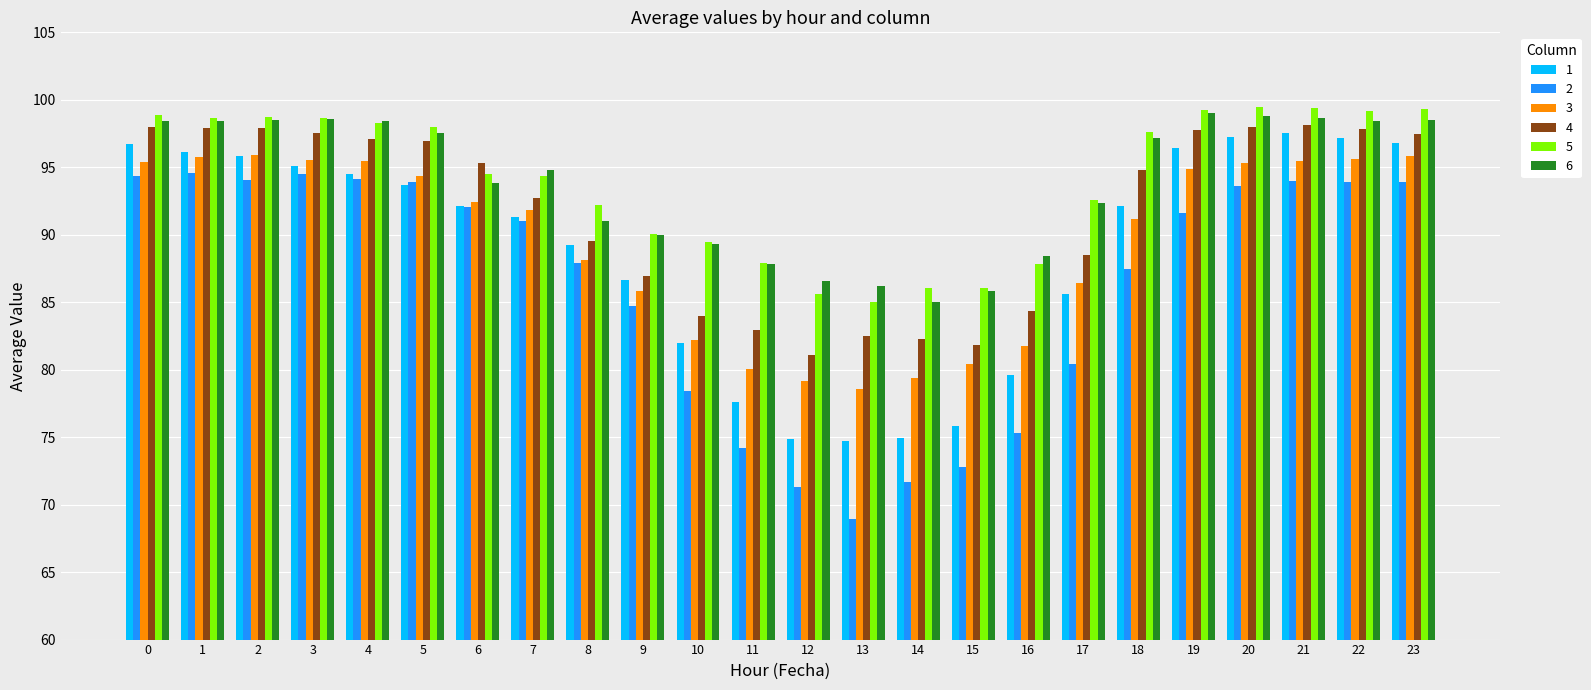

At how many categories does at least one series exceed 74?

24